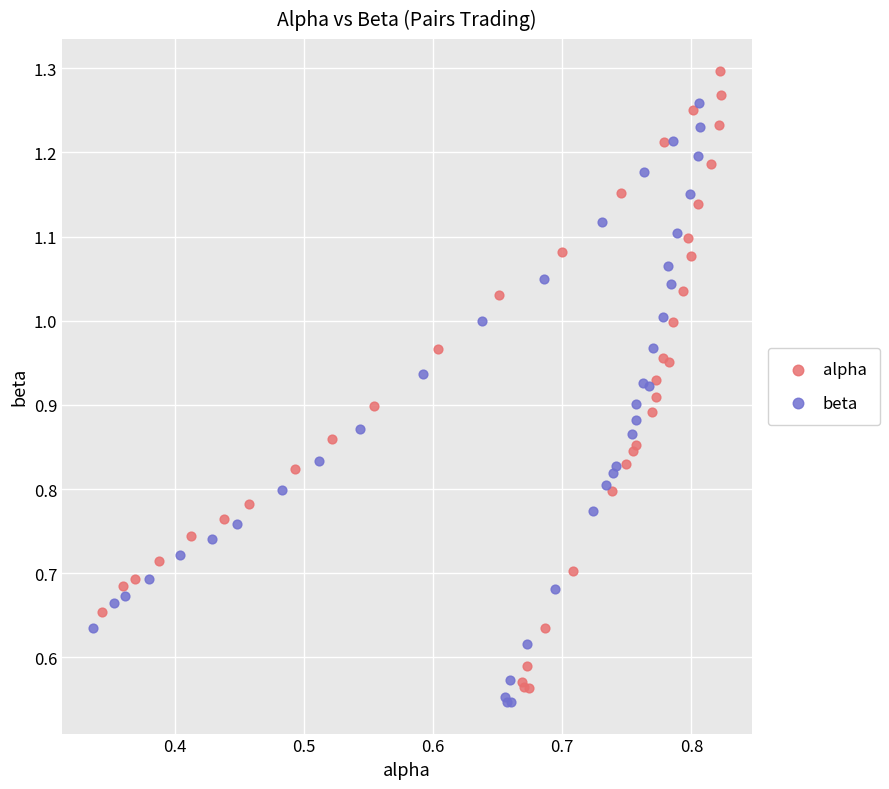

Which series has the largest Y range (max minus min)?

alpha